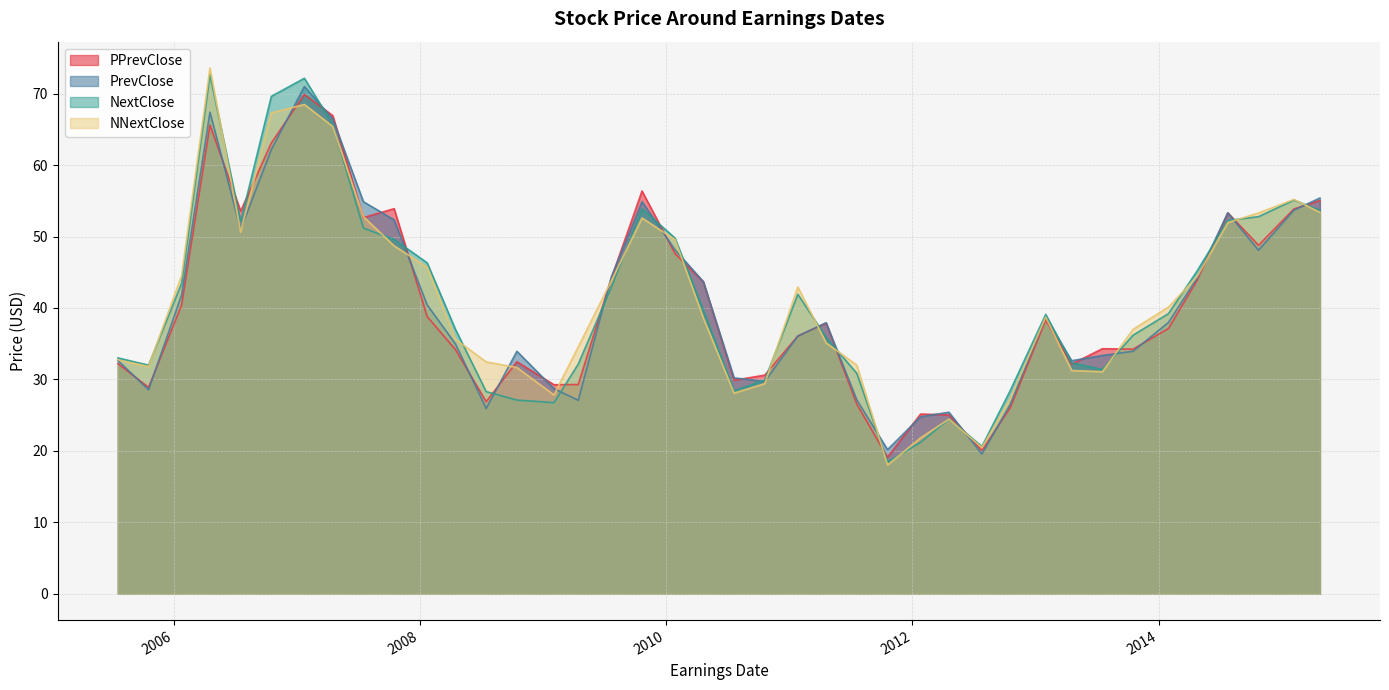

Does the chart display data point markers on the line(s)?

No